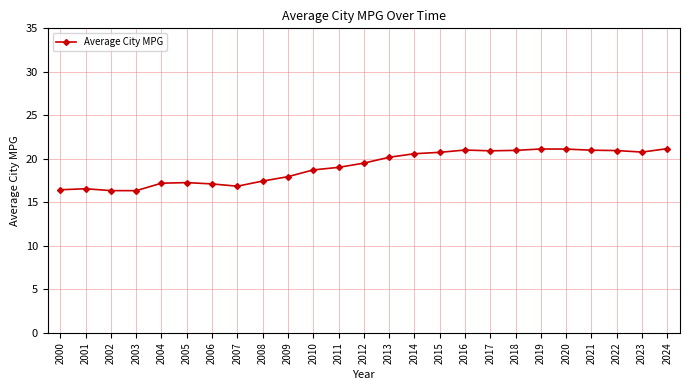

What is the minimum value shown in the chart?

16.3